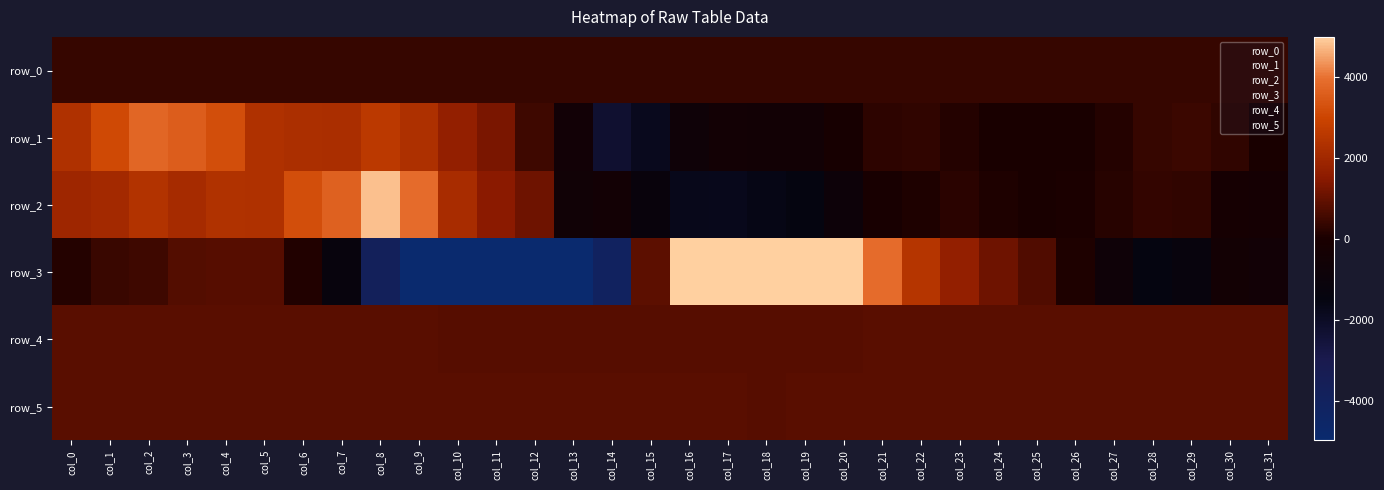

At which category does the chart reach its minimum across all series?

col_11